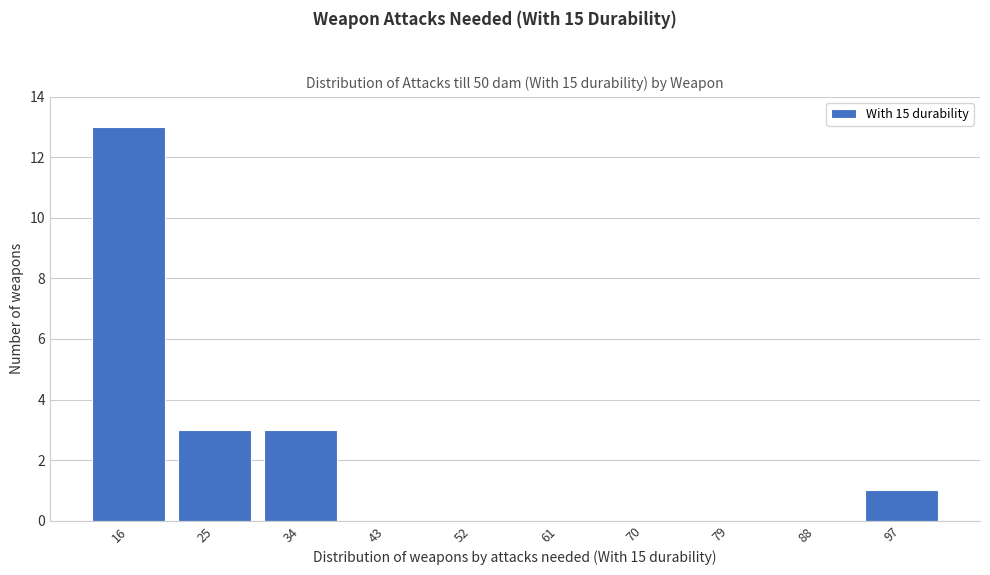

Reading right to left, extract all data points from this chart.

97=1	88=0	79=0	70=0	61=0	52=0	43=0	34=3	25=3	16=13